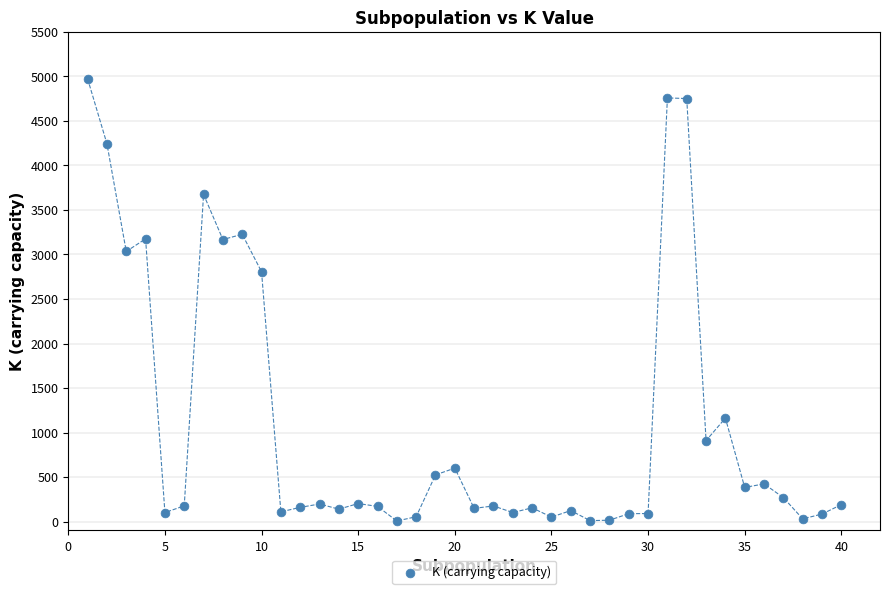

What Y value in the scatter plot is closest to 2490?

2806